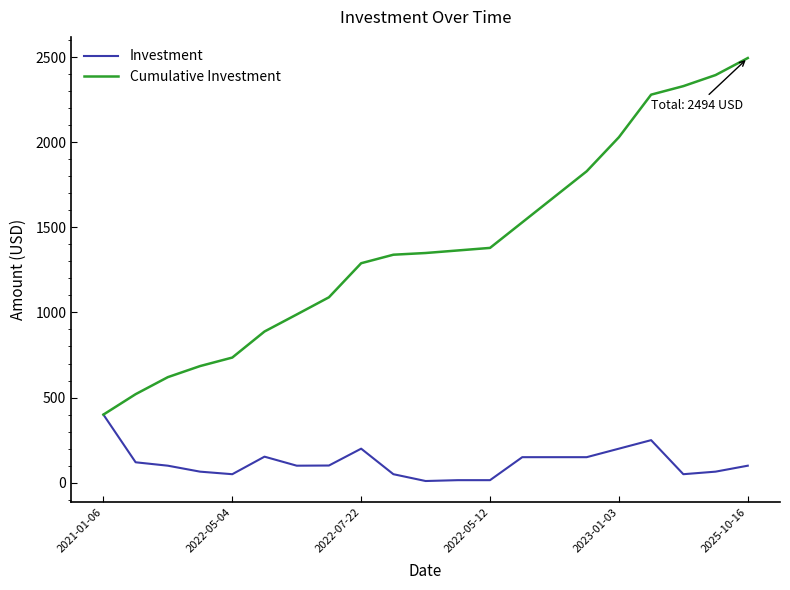

What is the minimum value for Cumulative Investment?

400